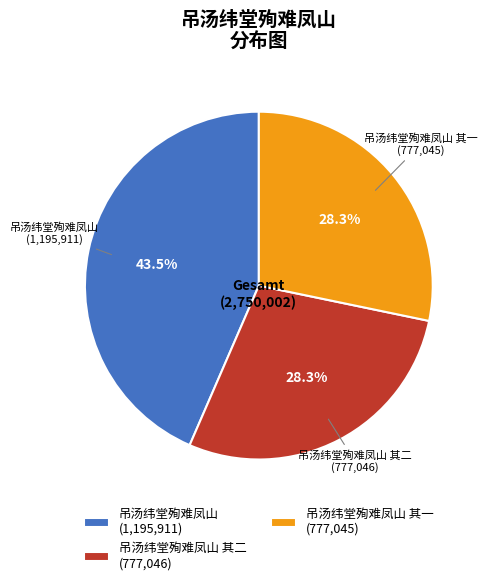

Which category has the biggest portion of the pie?

吊汤纬堂殉难凤山 (1,195,911)